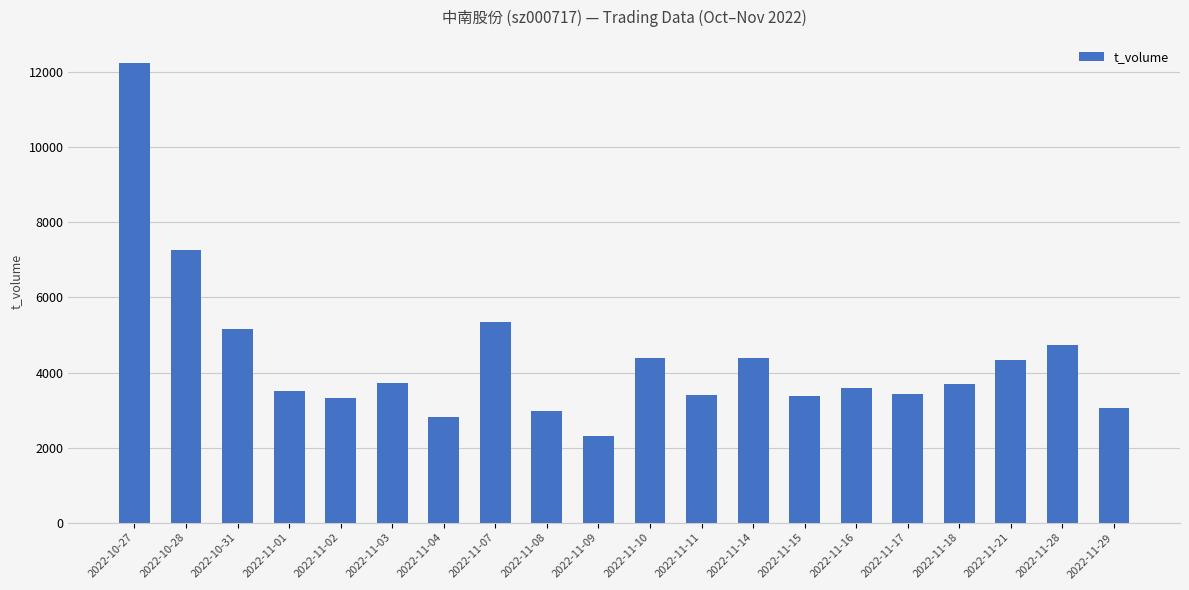

What is the difference between the maximum and minimum values?

9936